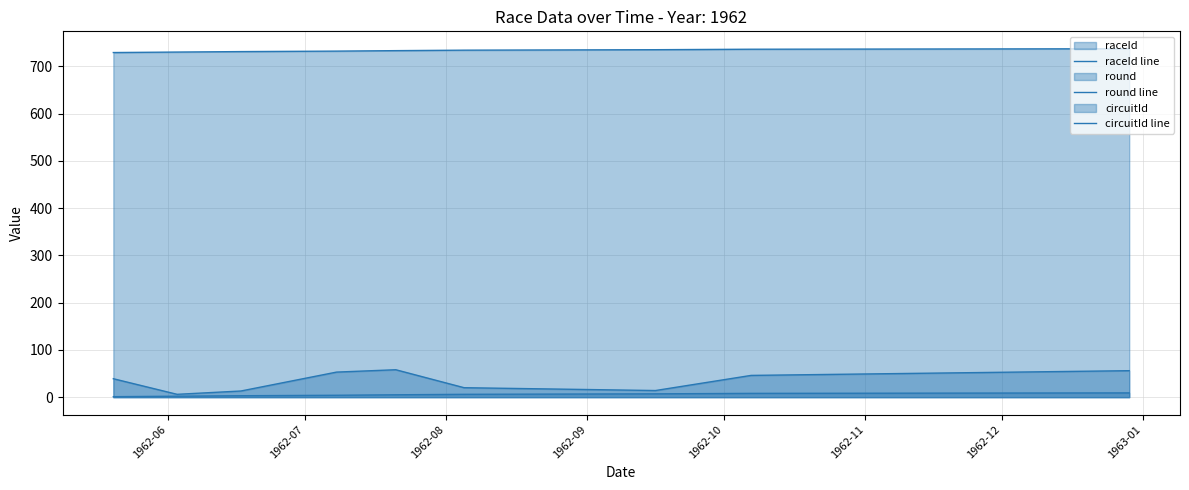

Does the chart display data point markers on the line(s)?

No